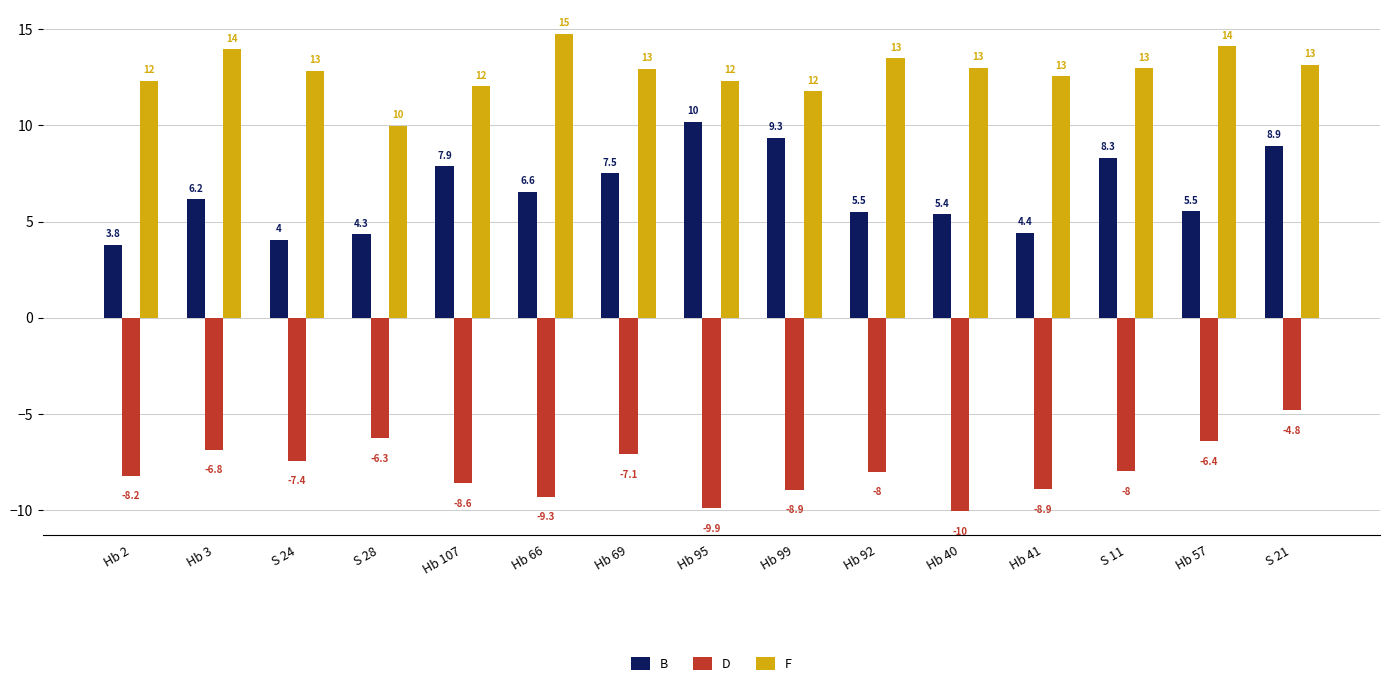

What is the lowest value of the F series?

10.0